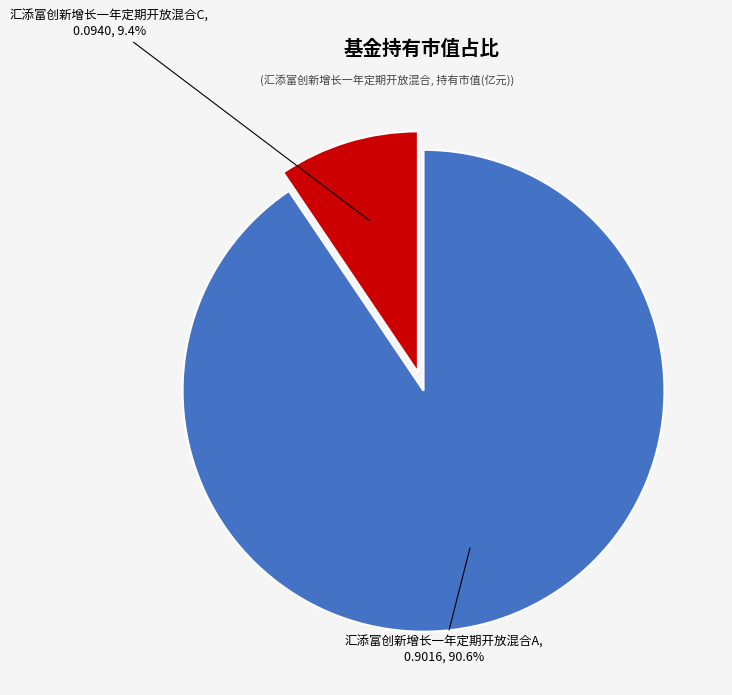

Do 汇添富创新增长一年定期开放混合C and 汇添富创新增长一年定期开放混合A together represent more than half of the pie?

Yes